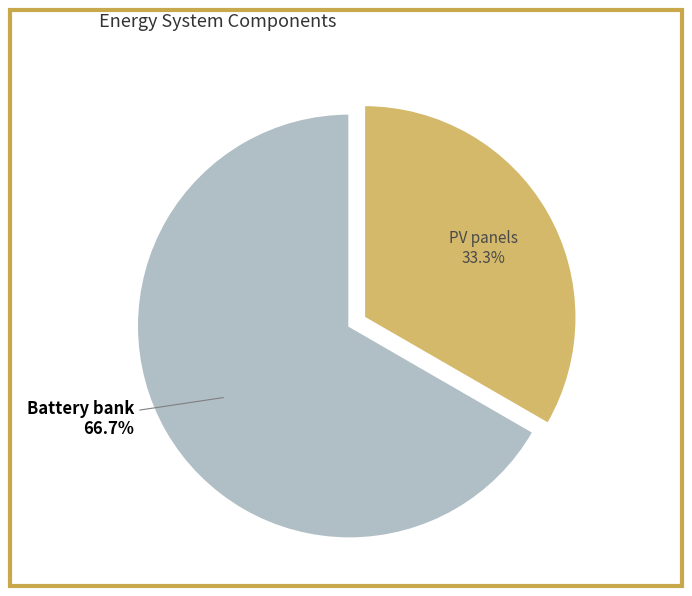

How many slices are in this pie chart?

2